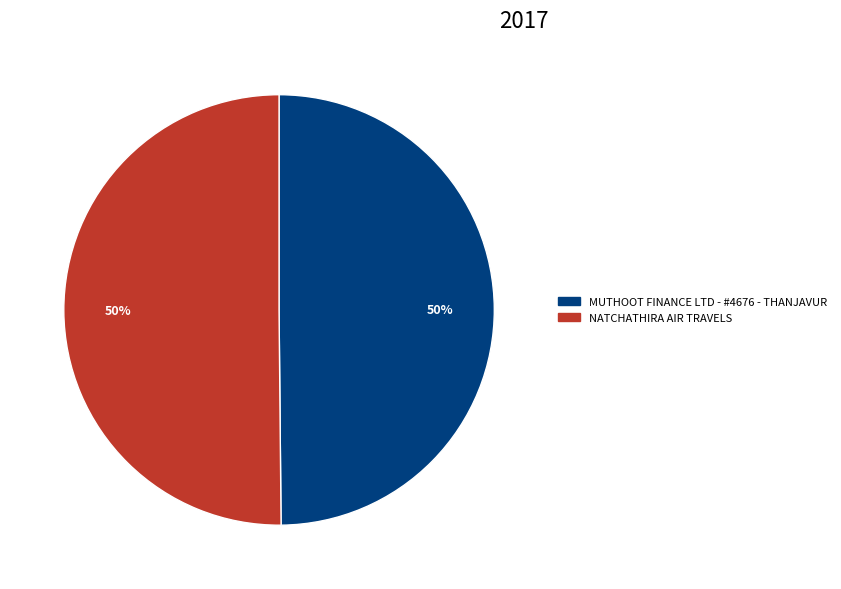

How many segments does this pie chart have?

2